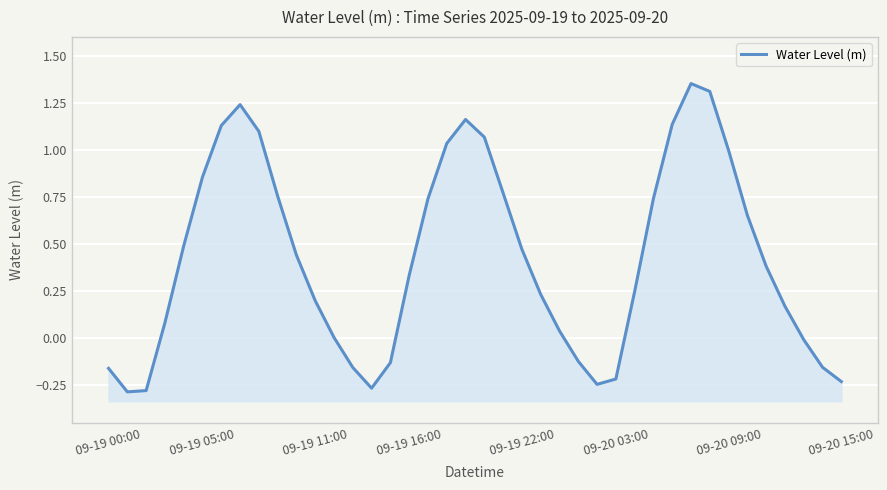

Which has a higher value, 14 or 18?

18